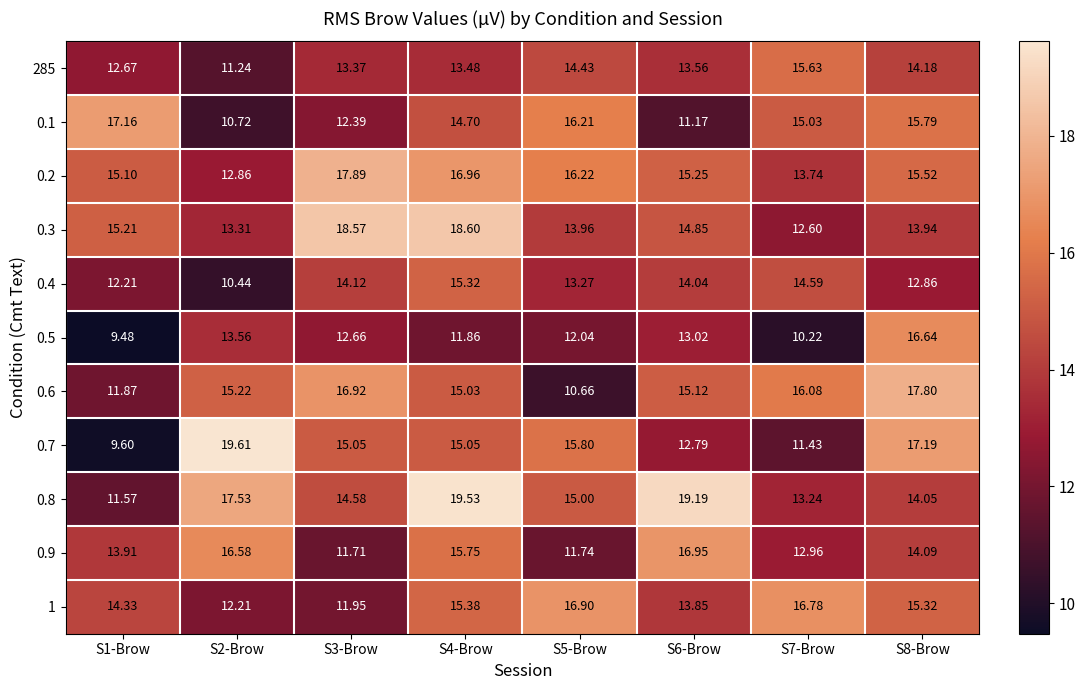

Is the value of 0.2 at S3-Brow greater than the value of 0.9 at S6-Brow?

Yes